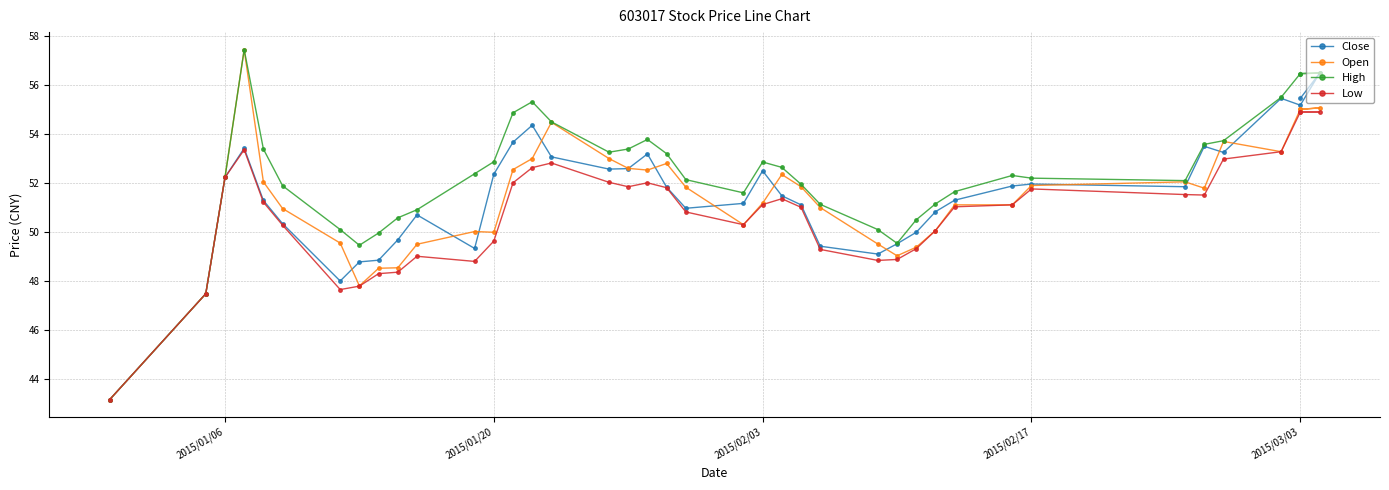

The Low series shows 79.2 at 19. True or false?

False